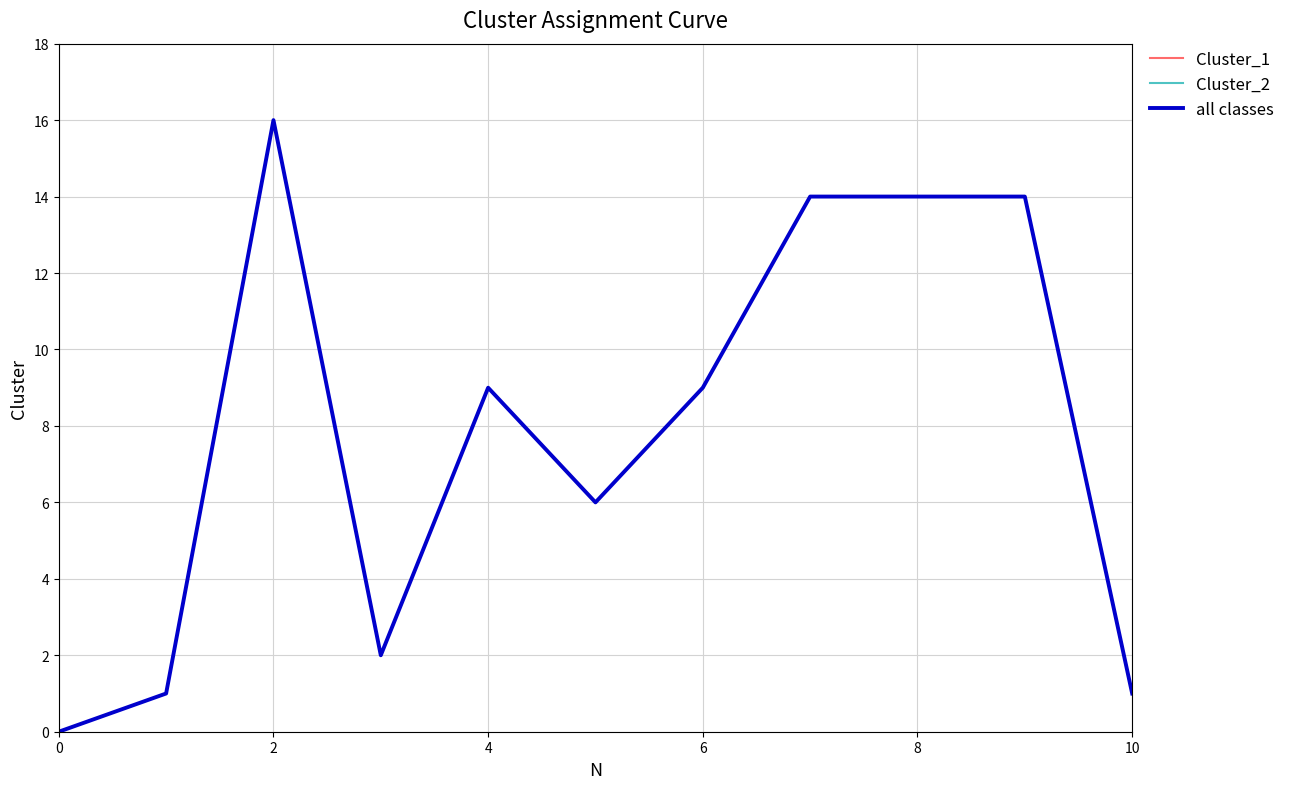

True or false: Cluster_2 and Cluster_1 intersect in this chart.

False